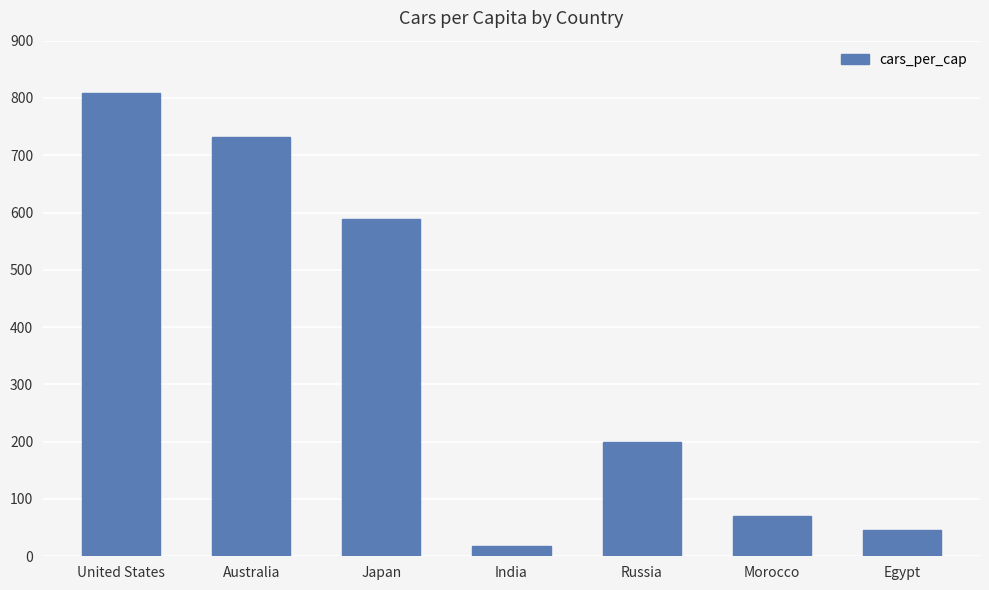

List the labels in order of value, smallest first.

India, Egypt, Morocco, Russia, Japan, Australia, United States